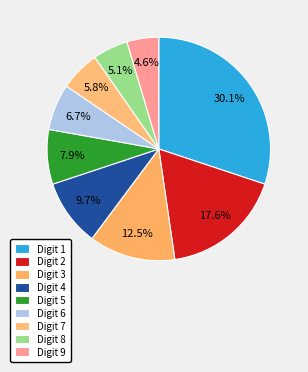

Is there any slice that represents more than half of the pie?

No